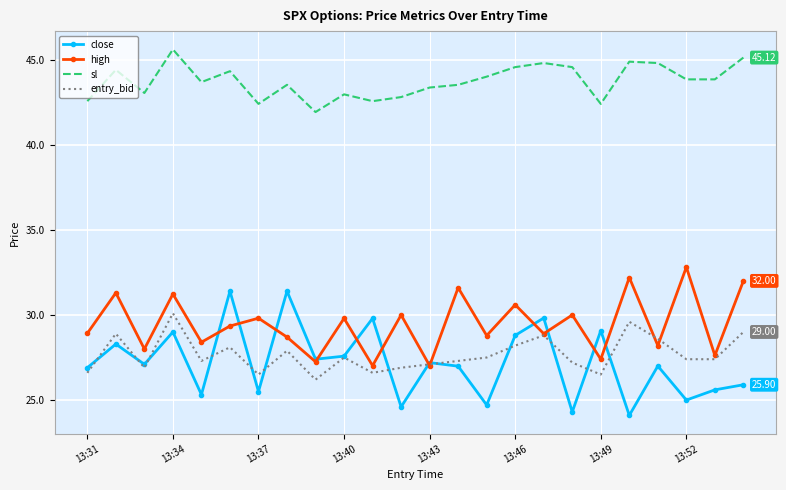

Which series has the largest total across all categories?

sl